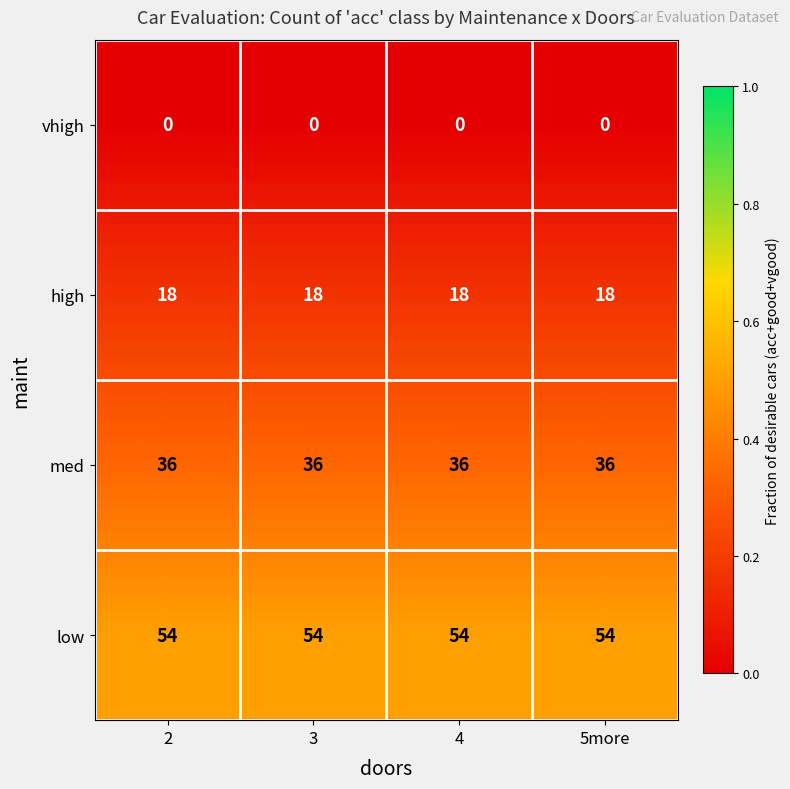

What is the spread (max minus min) of values at 3?

54